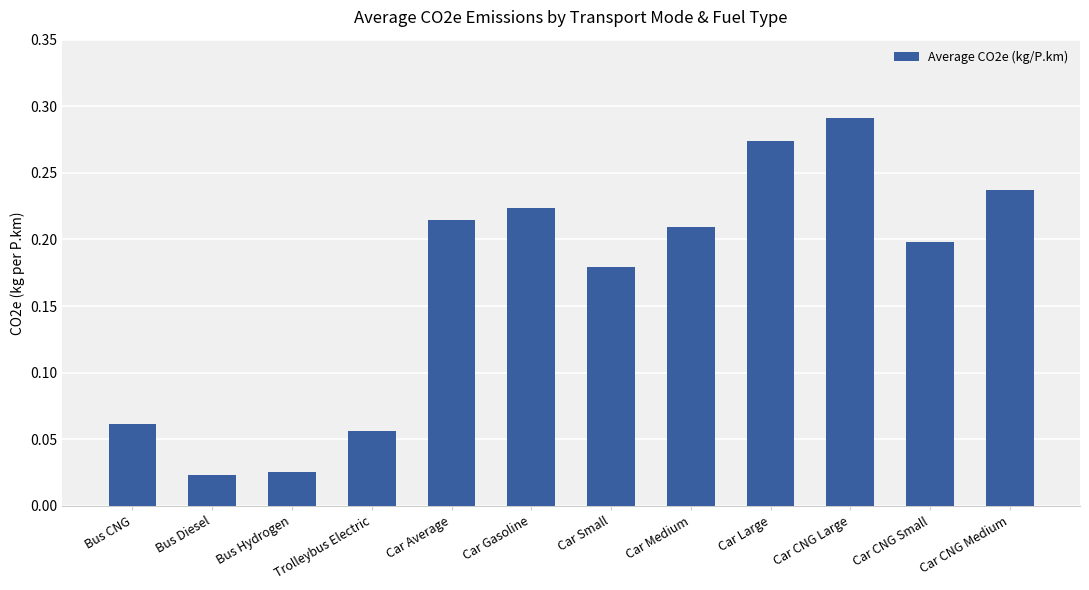

What is the label of the 1st bar from the left?

Bus CNG